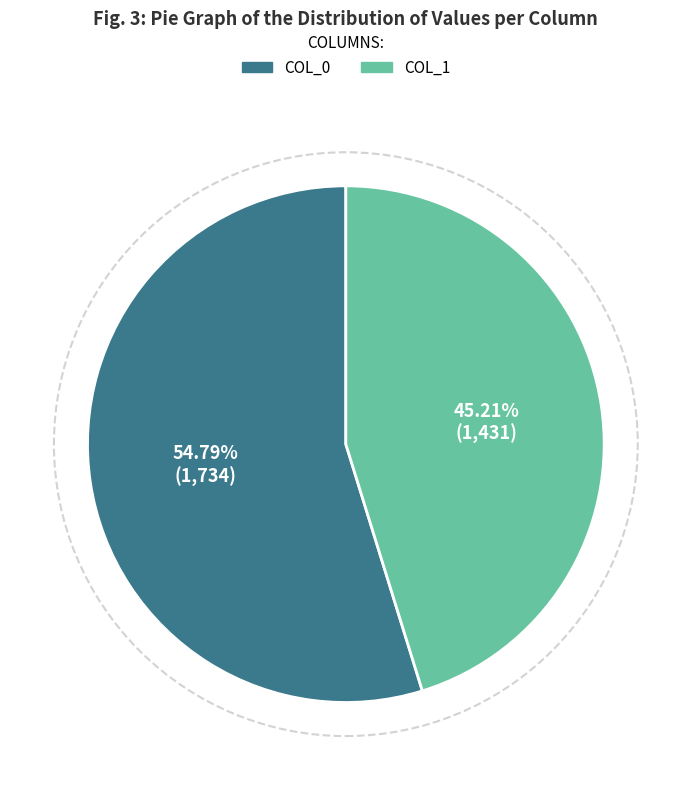

Which slice is the largest?

COL_0